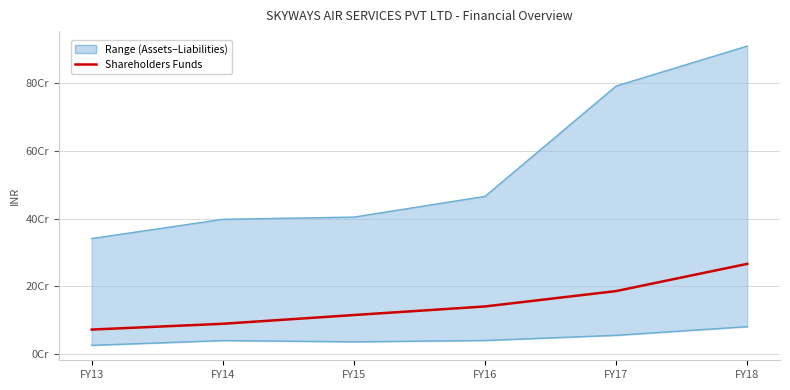

How many categories are shown in the chart?

6